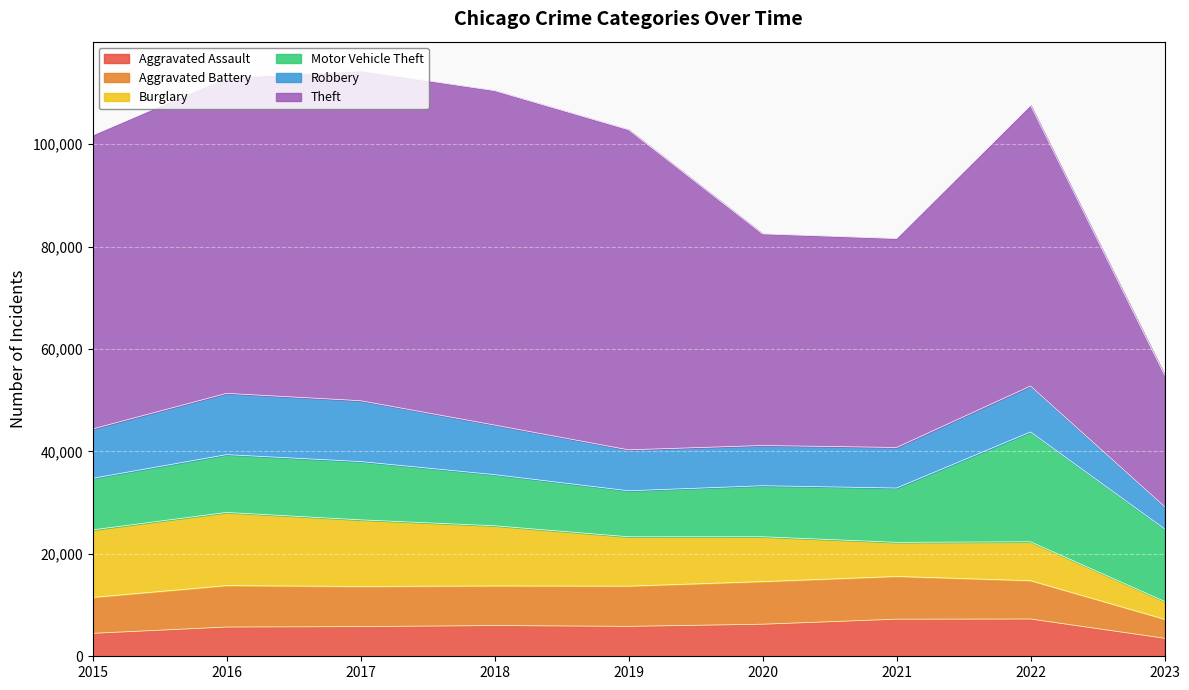

What is the value of the Robbery point at the 4th from the left?

9680